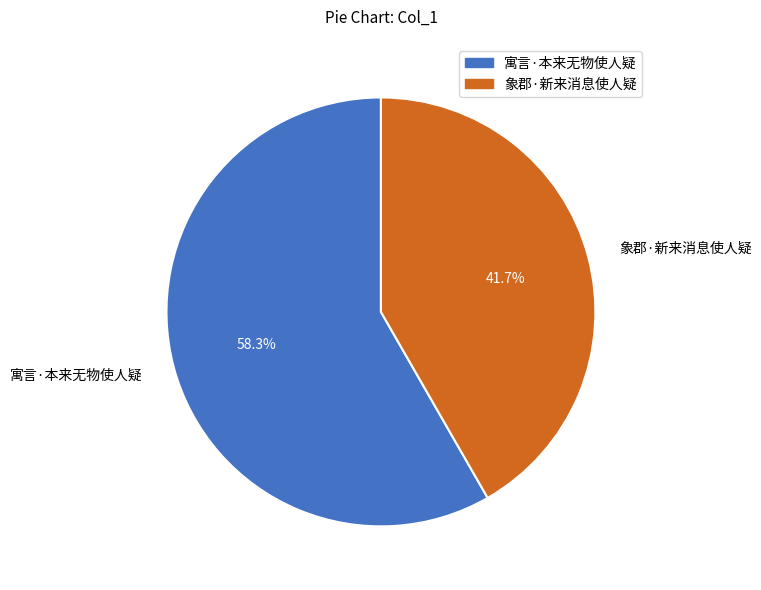

Rank the categories by value from highest to lowest.

寓言·本来无物使人疑, 象郡·新来消息使人疑